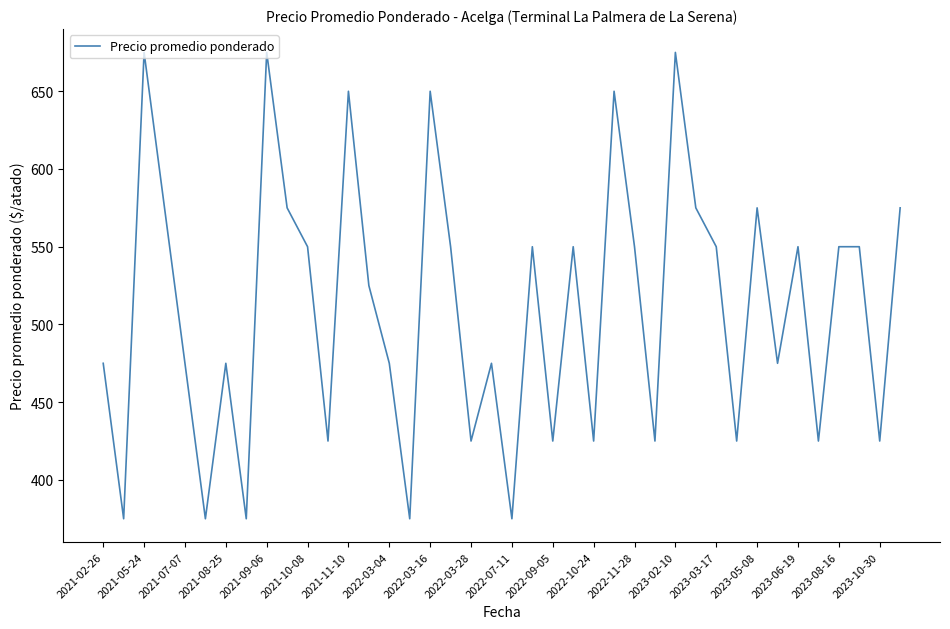

How many lines are shown in the chart?

1